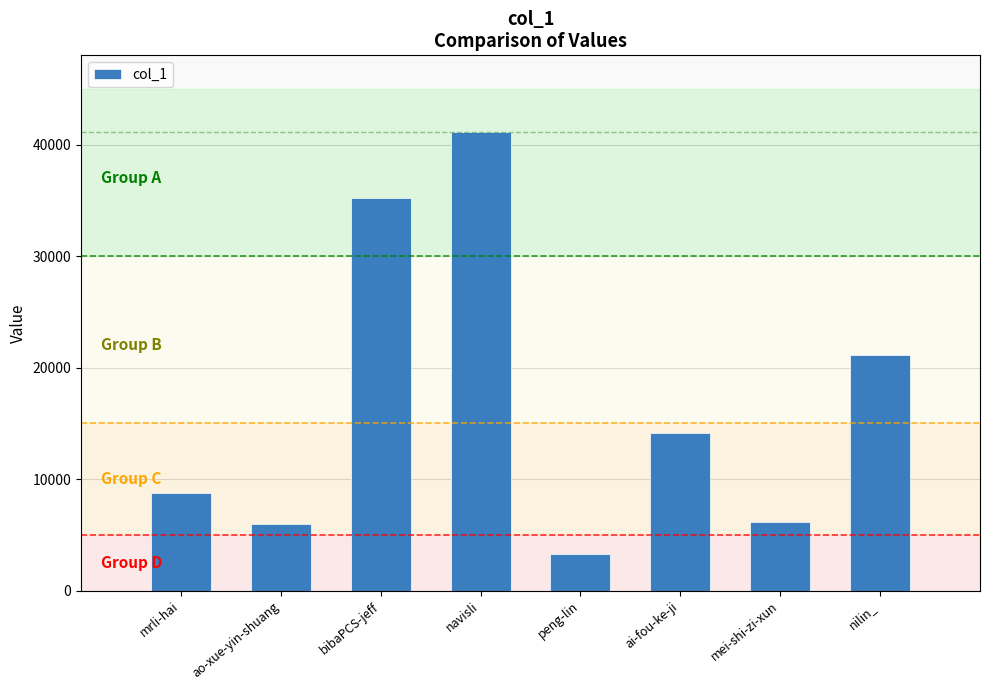

What value does the data have at ao-xue-yin-shuang?

5981